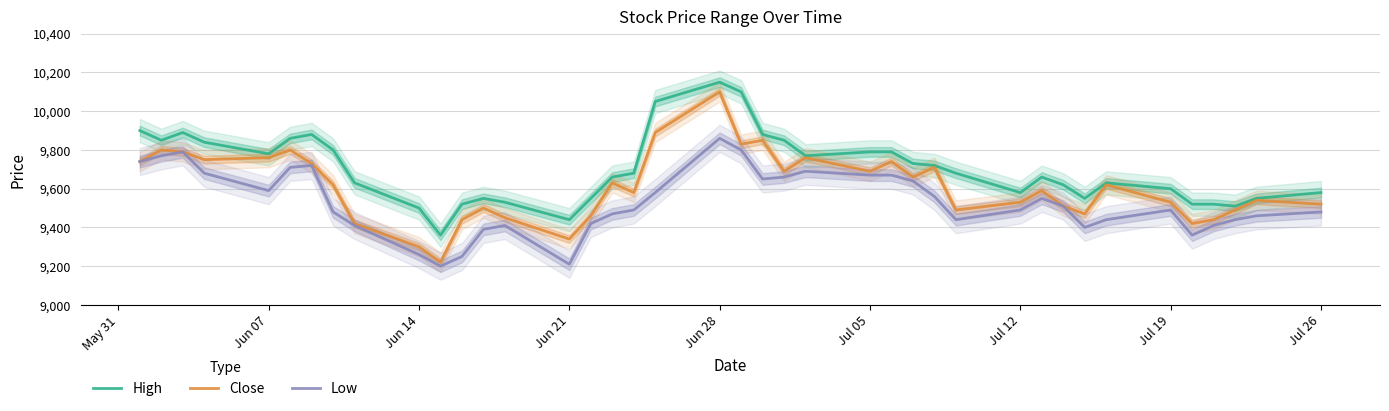

Is it true that Low equals 9860 at Jun 28?

True